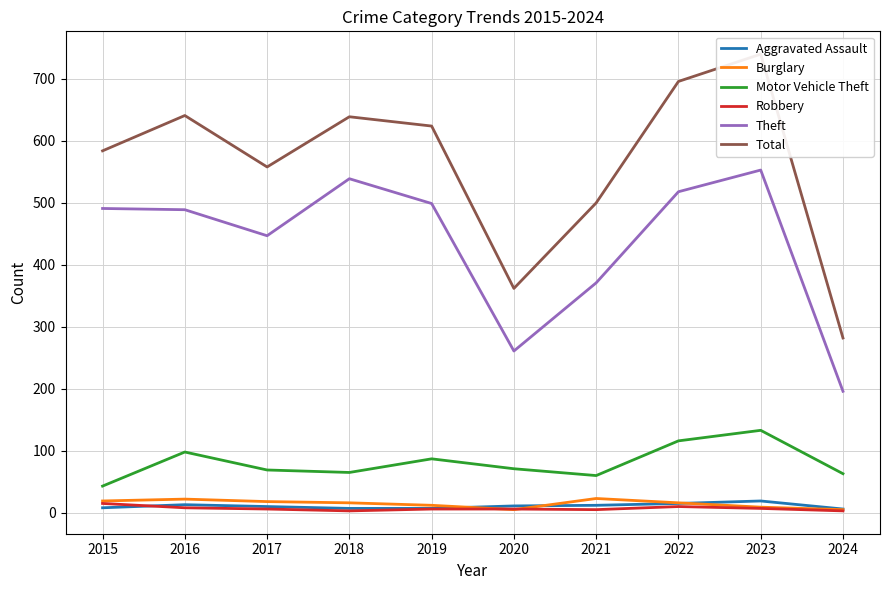

How many data points does each series have?

10